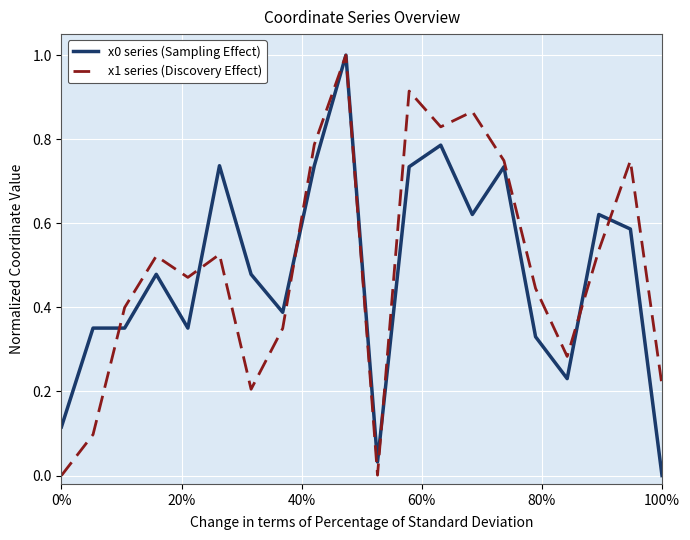

What is the greatest value displayed?

1.0